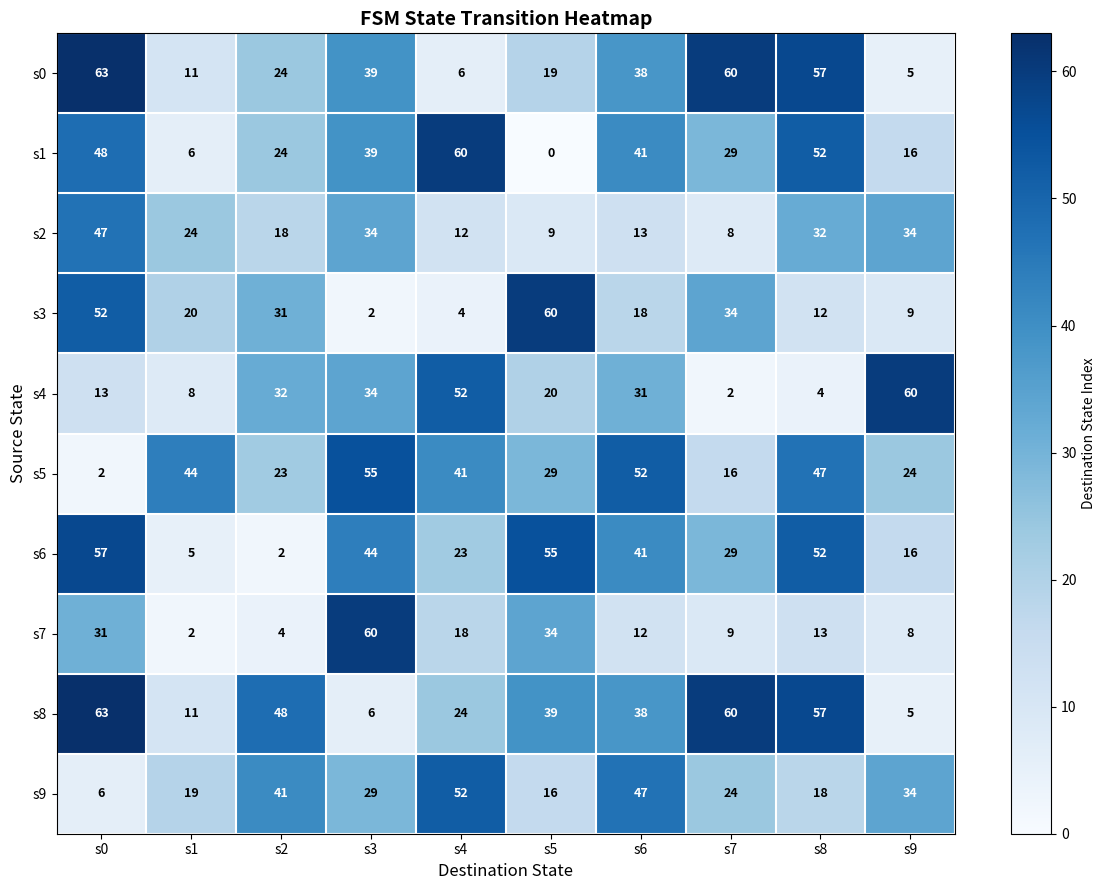

The value of s3 at s4 is 4. True or false?

True